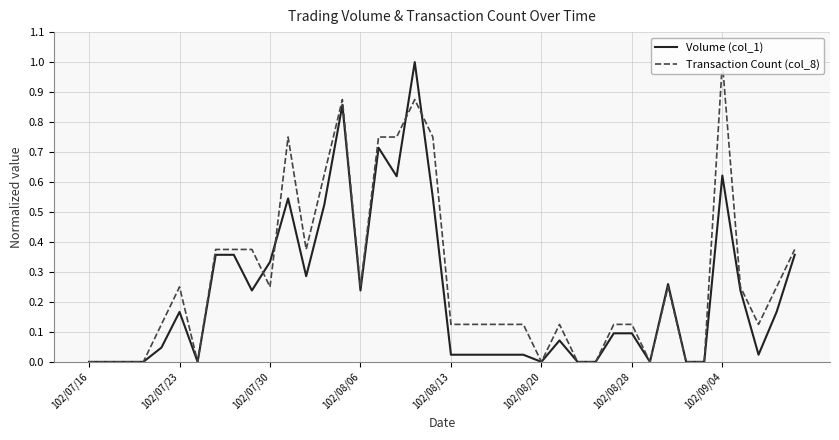

List the series in order of their overall mean, lowest first.

Volume (col_1), Transaction Count (col_8)